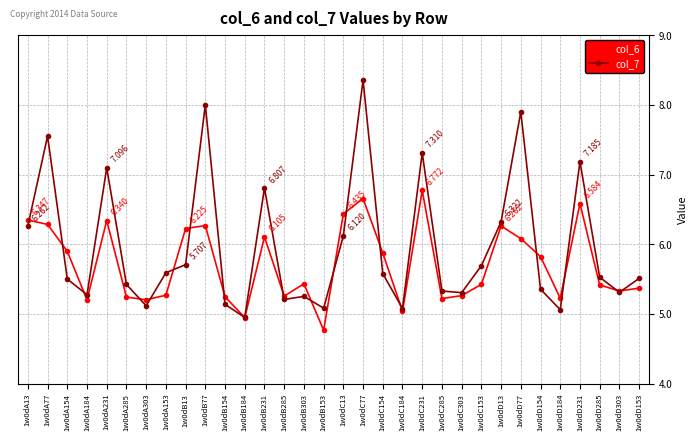

How many distinct data groups are displayed?

2